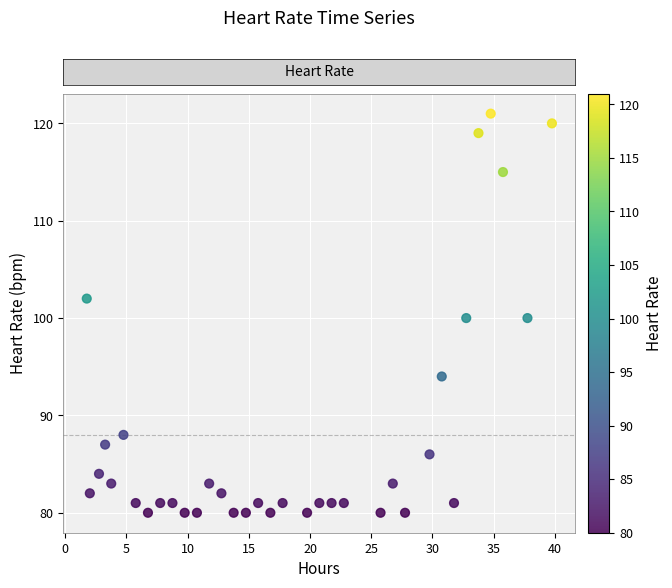

What is the range of Y values (max minus min)?

41